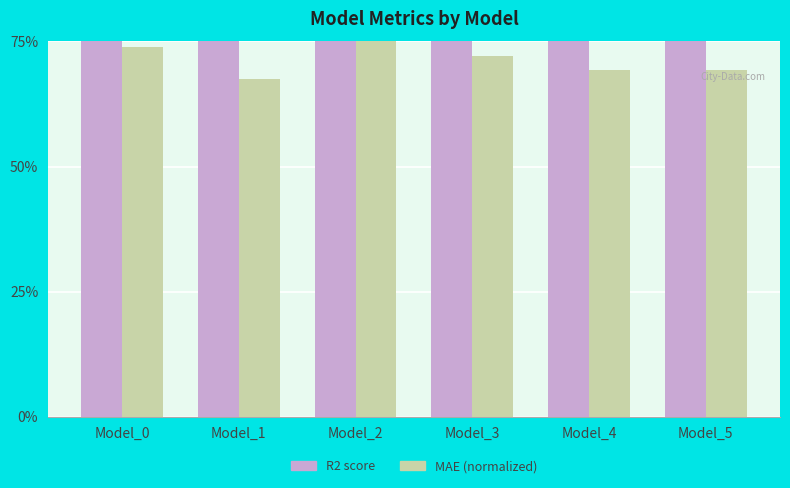

What is the maximum value for R2 score?

95.6